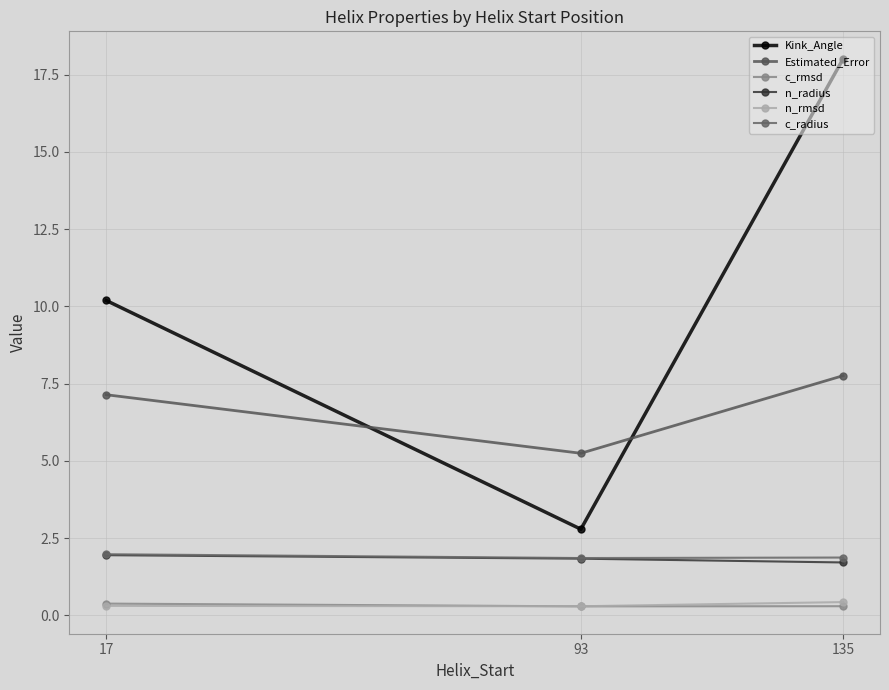

The value of Kink_Angle at 93 is 2.8. True or false?

True